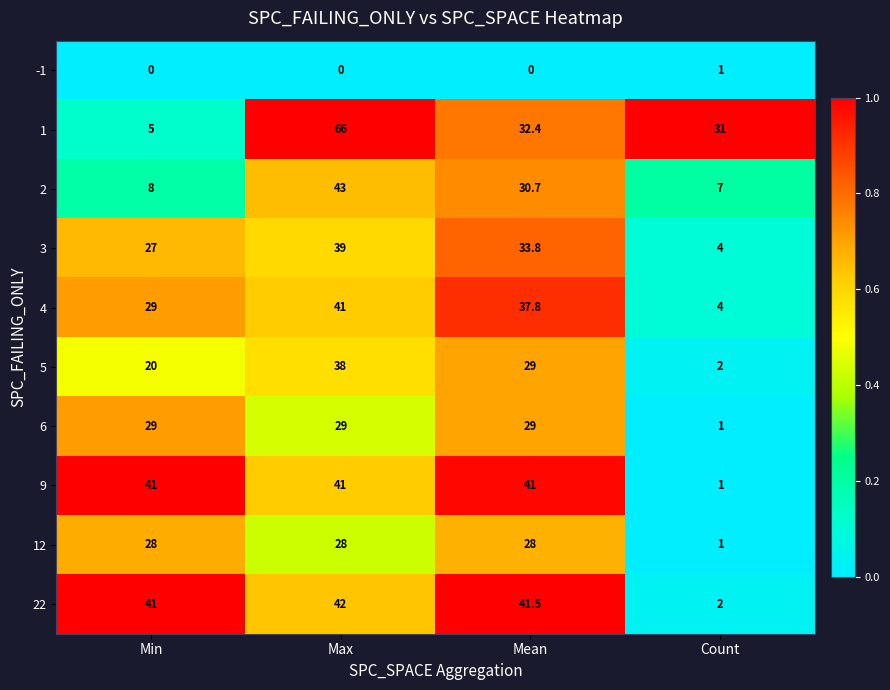

What is the maximum value shown in the chart?

66.0